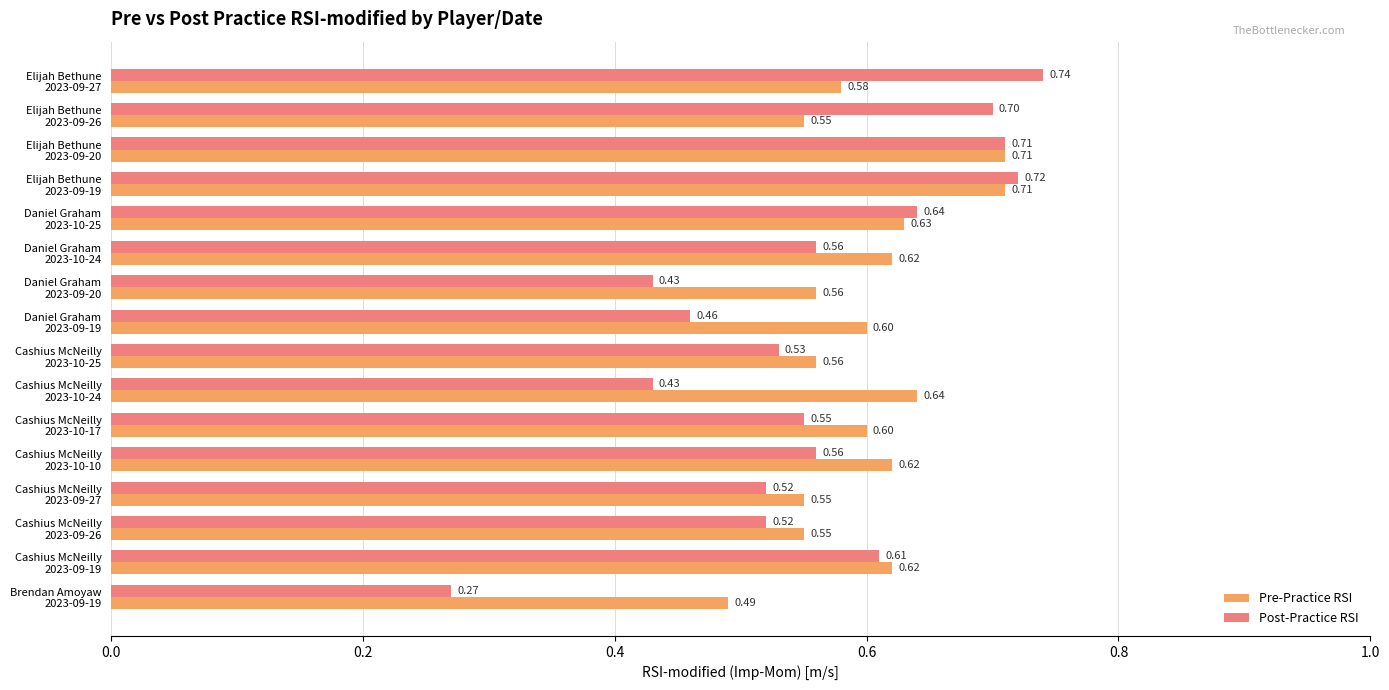

Which series has the largest range (max minus min)?

Post-Practice RSI